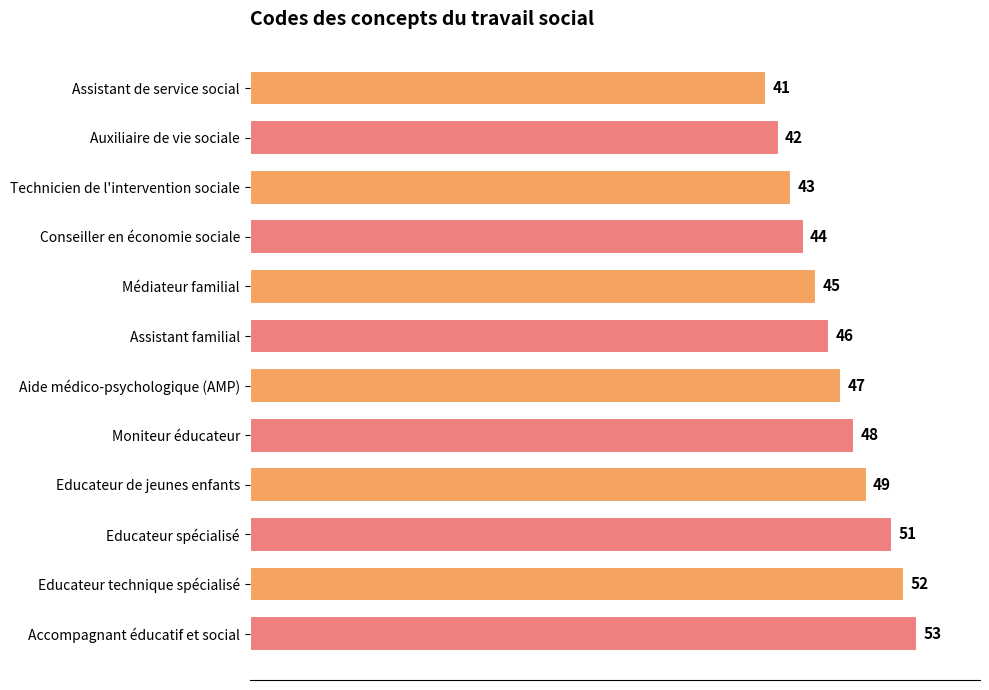

Reading top to bottom, transcribe all the data shown in this chart.

Assistant de service social=41	Auxiliaire de vie sociale=42	Technicien de l'intervention sociale=43	Conseiller en économie sociale=44	Médiateur familial=45	Assistant familial=46	Aide médico-psychologique (AMP)=47	Moniteur éducateur=48	Educateur de jeunes enfants=49	Educateur spécialisé=51	Educateur technique spécialisé=52	Accompagnant éducatif et social=53